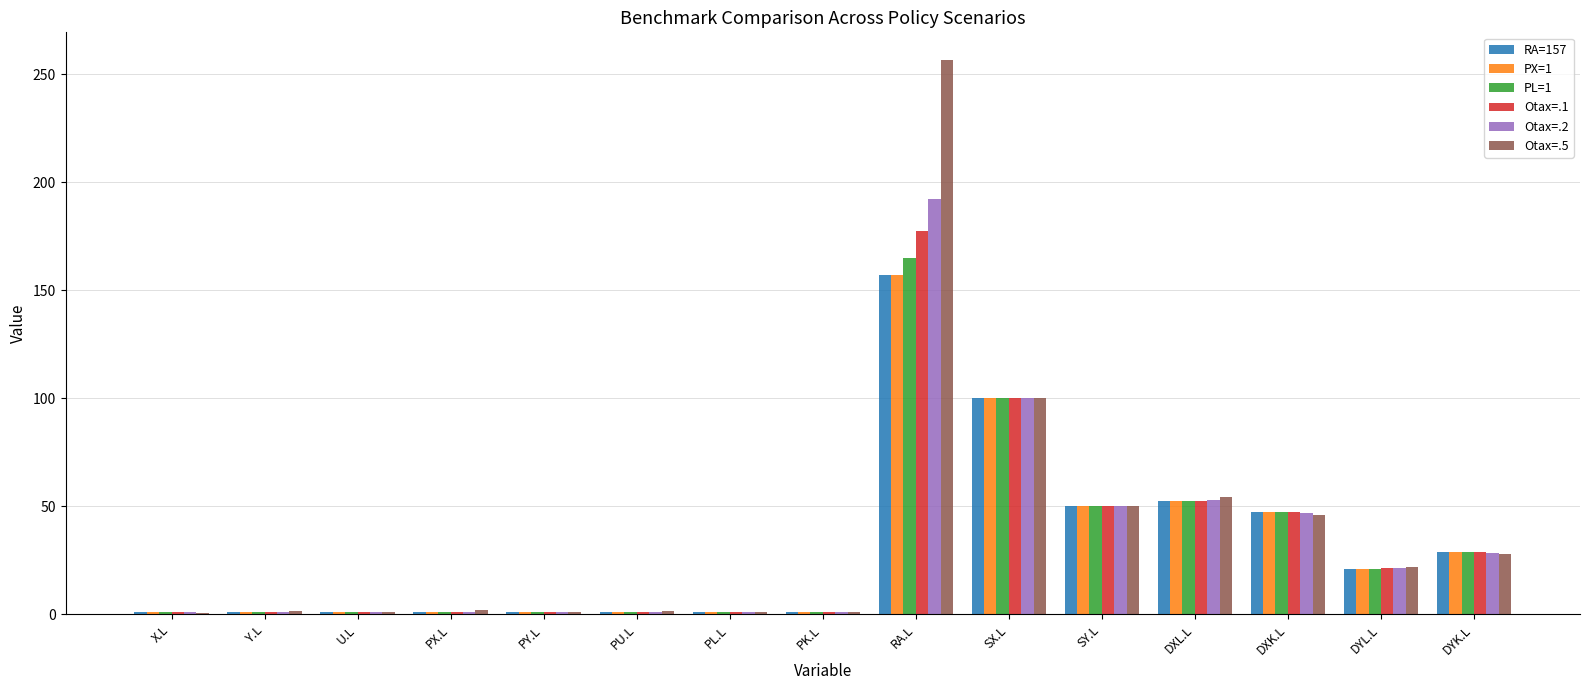

What is the total value across all series at PX.L?

7.7